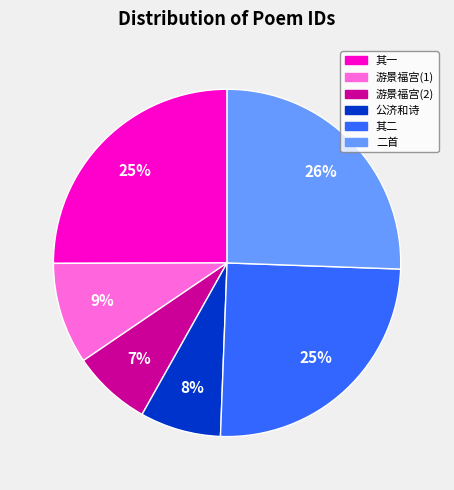

How many slices are in this pie chart?

6